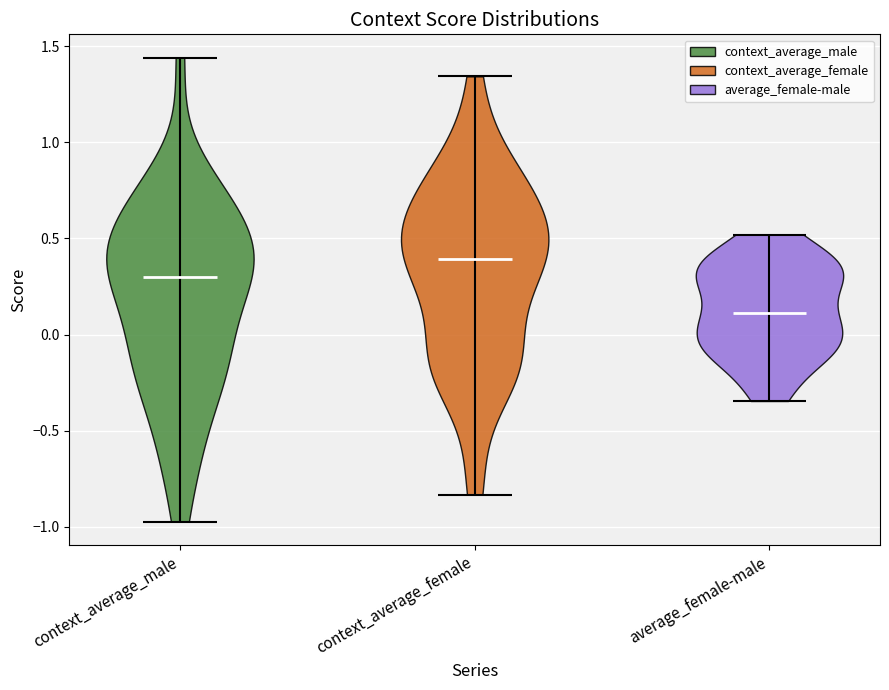

Reading left to right, read every violin against the y-axis: where its median line is, and the lowest and highest points it reaches. The values are not printed on the chart, so give them approximately, as read against the axis.

context_average_male: median line 0.30, lowest point -0.95, highest point 1.45
context_average_female: median line 0.40, lowest point -0.85, highest point 1.35
average_female-male: median line 0.10, lowest point -0.35, highest point 0.50